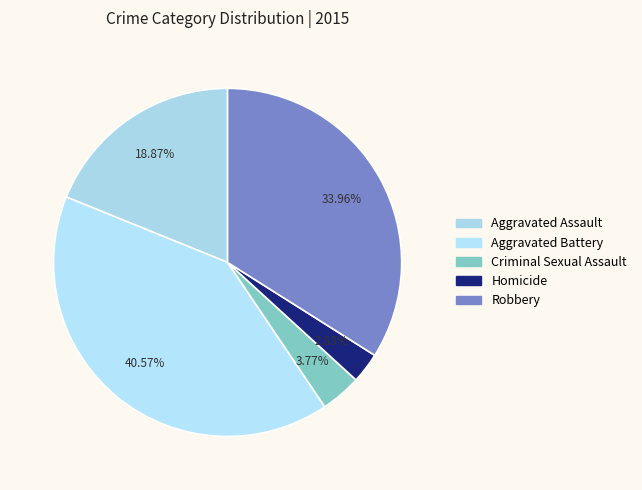

Is it true that Aggravated Battery is 33% of the pie?

False